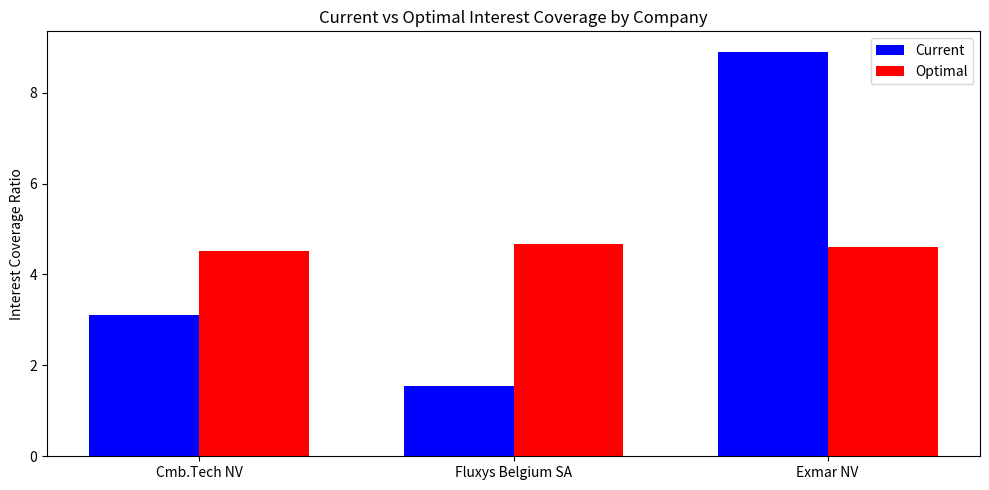

At which category is the sum across all series the highest?

Exmar NV